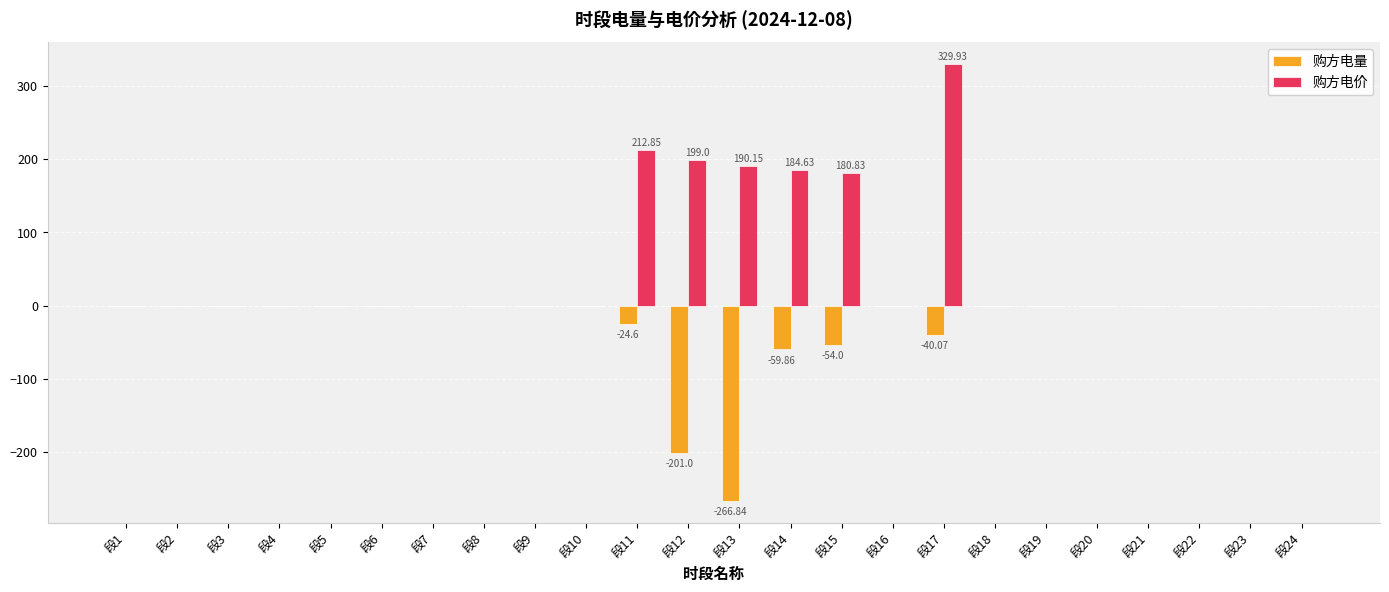

What is the greatest value displayed?

329.9